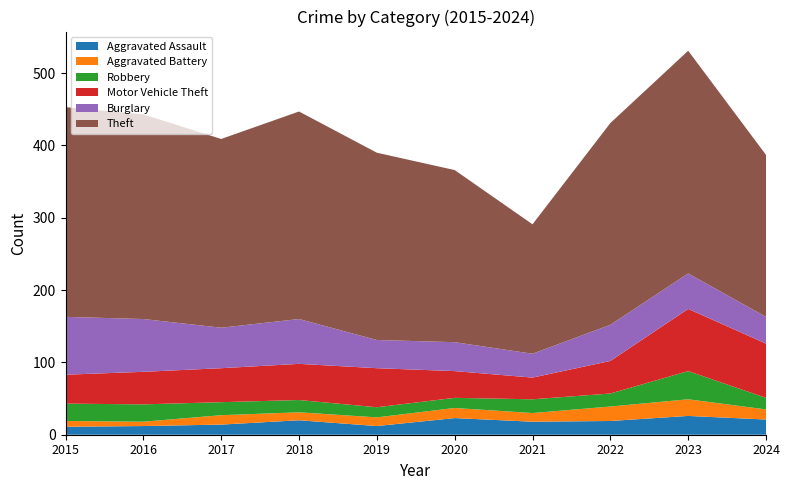

Reading left to right, extract all data points from this chart.

Aggravated Assault: 2015=11	2016=12	2017=14	2018=20	2019=12	2020=23	2021=18	2022=19	2023=26	2024=21
Aggravated Battery: 2015=8	2016=6	2017=13	2018=11	2019=12	2020=14	2021=12	2022=20	2023=23	2024=14
Robbery: 2015=24	2016=24	2017=18	2018=17	2019=14	2020=14	2021=19	2022=18	2023=39	2024=16
Motor Vehicle Theft: 2015=40	2016=45	2017=47	2018=50	2019=54	2020=37	2021=30	2022=45	2023=86	2024=75
Burglary: 2015=80	2016=73	2017=56	2018=62	2019=39	2020=40	2021=33	2022=50	2023=49	2024=37
Theft: 2015=290	2016=283	2017=261	2018=287	2019=259	2020=238	2021=179	2022=279	2023=308	2024=224